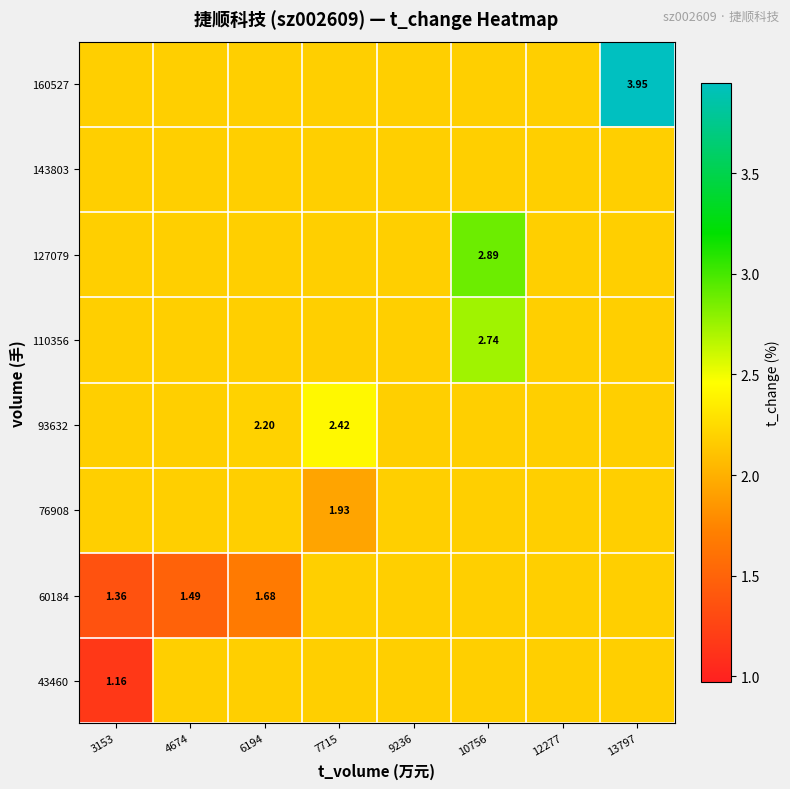

Rank the series by their maximum value, from lowest to highest.

43460, 60184, 76908, 143803, 93632, 110356, 127079, 160527